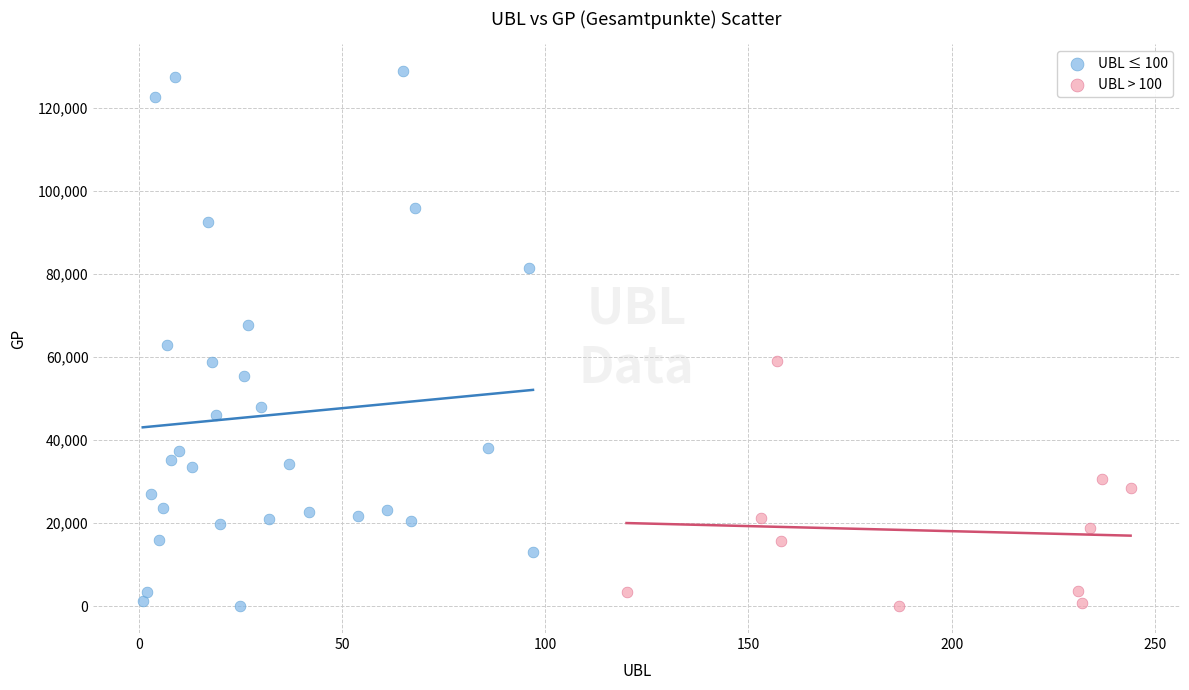

Which series contains the highest Y value?

UBL ≤ 100